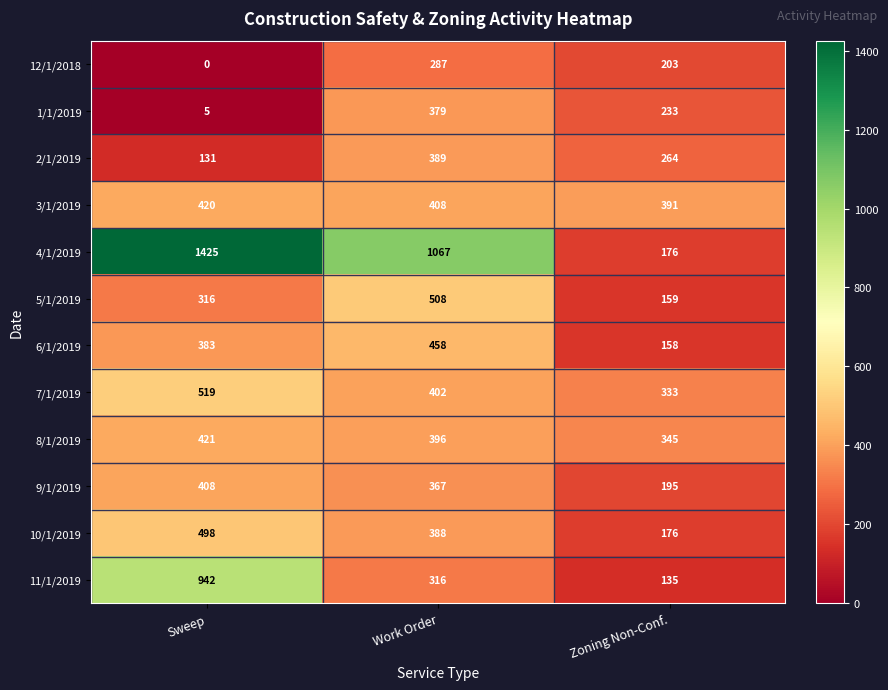

What is the difference between the maximum and second lowest values in the 8/1/2019 series?

25